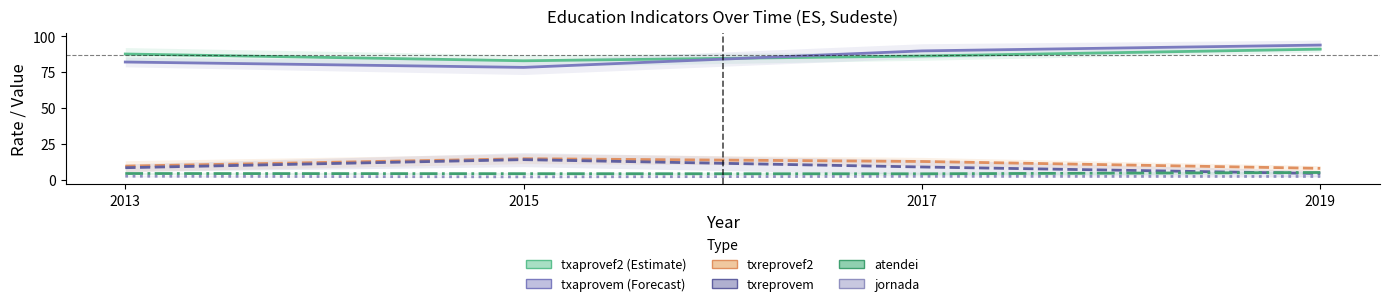

True or false: jornada has a value of 1.0 at 2019.

False